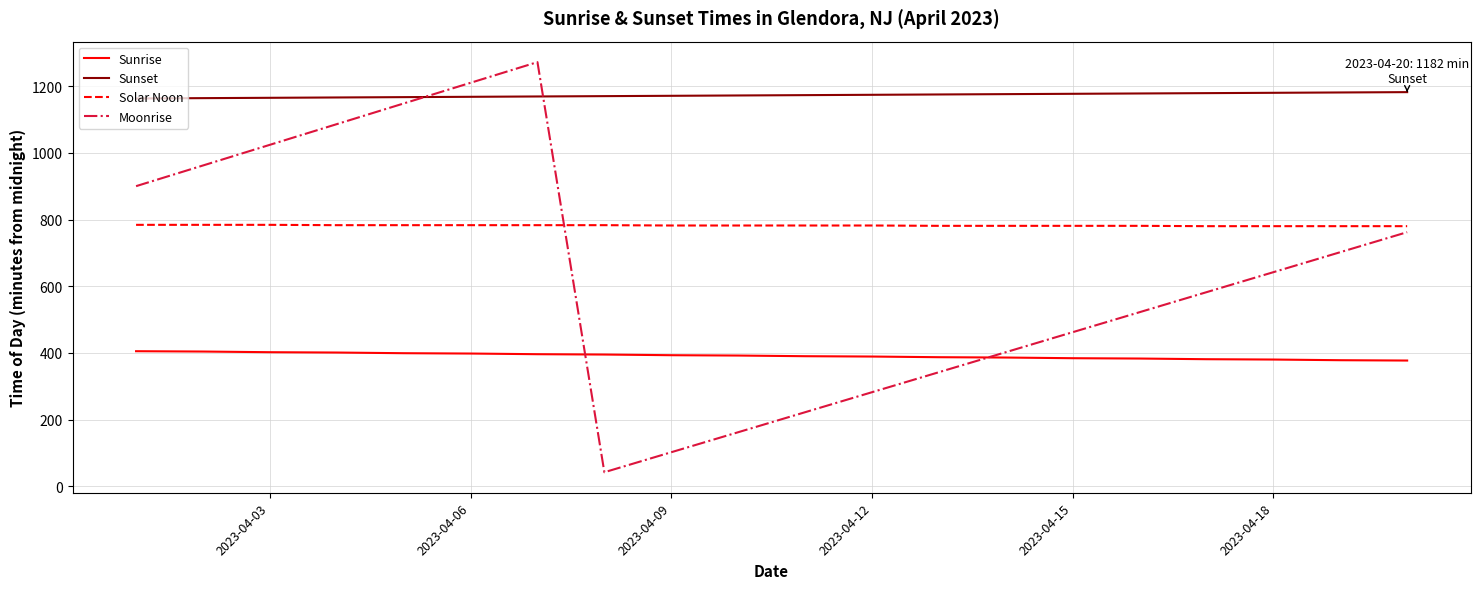

Which series has the widest spread of values?

Moonrise